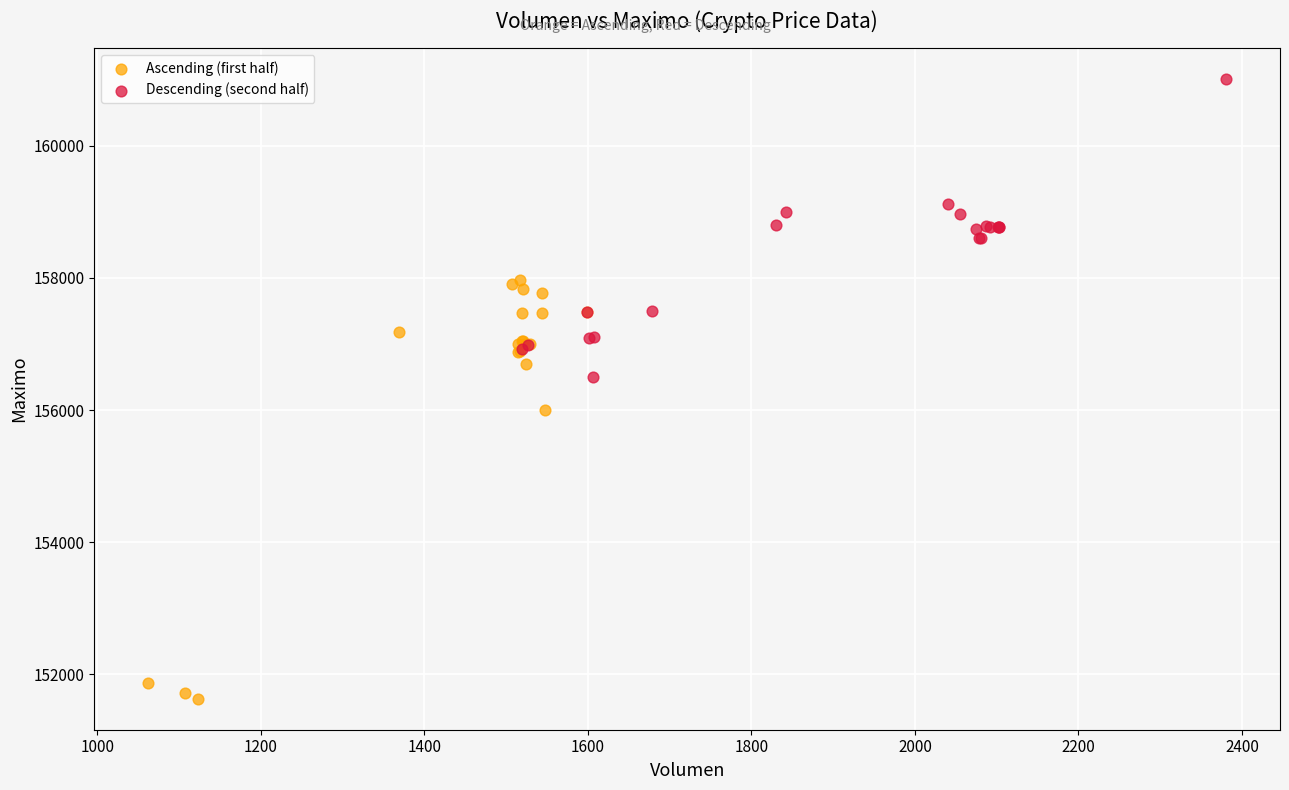

Which series contains the lowest Y value?

Ascending (first half)